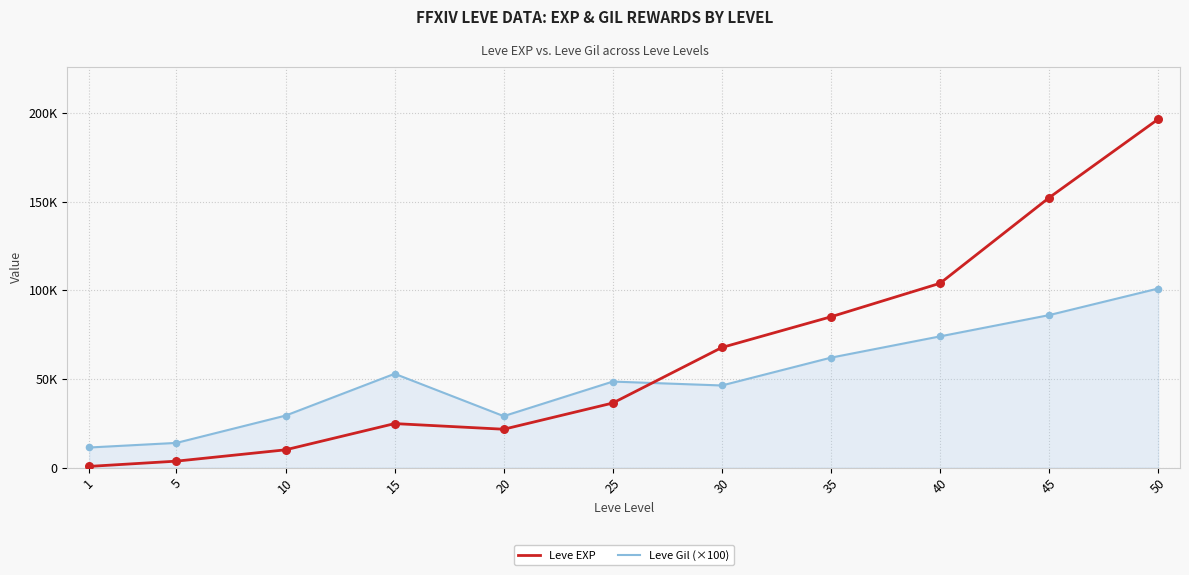

At how many categories does at least one series exceed 122675?

2